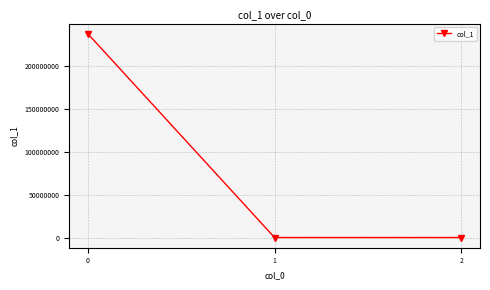

What is the greatest value displayed?

237331837.3